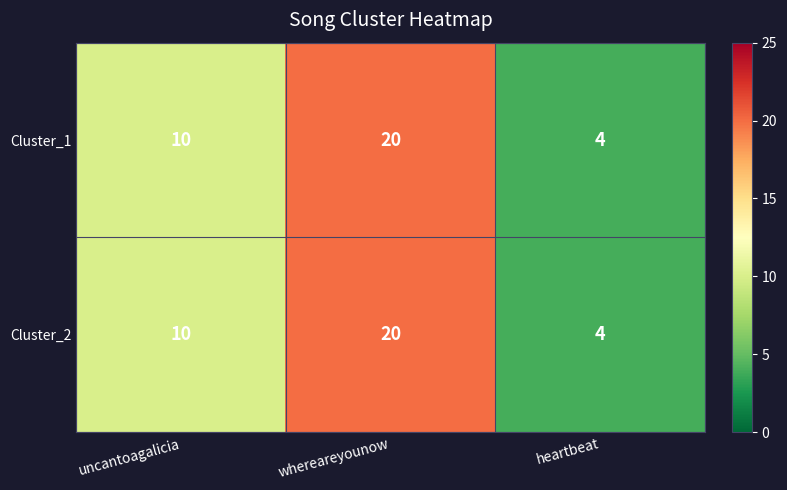

At how many categories does at least one series exceed 13?

1